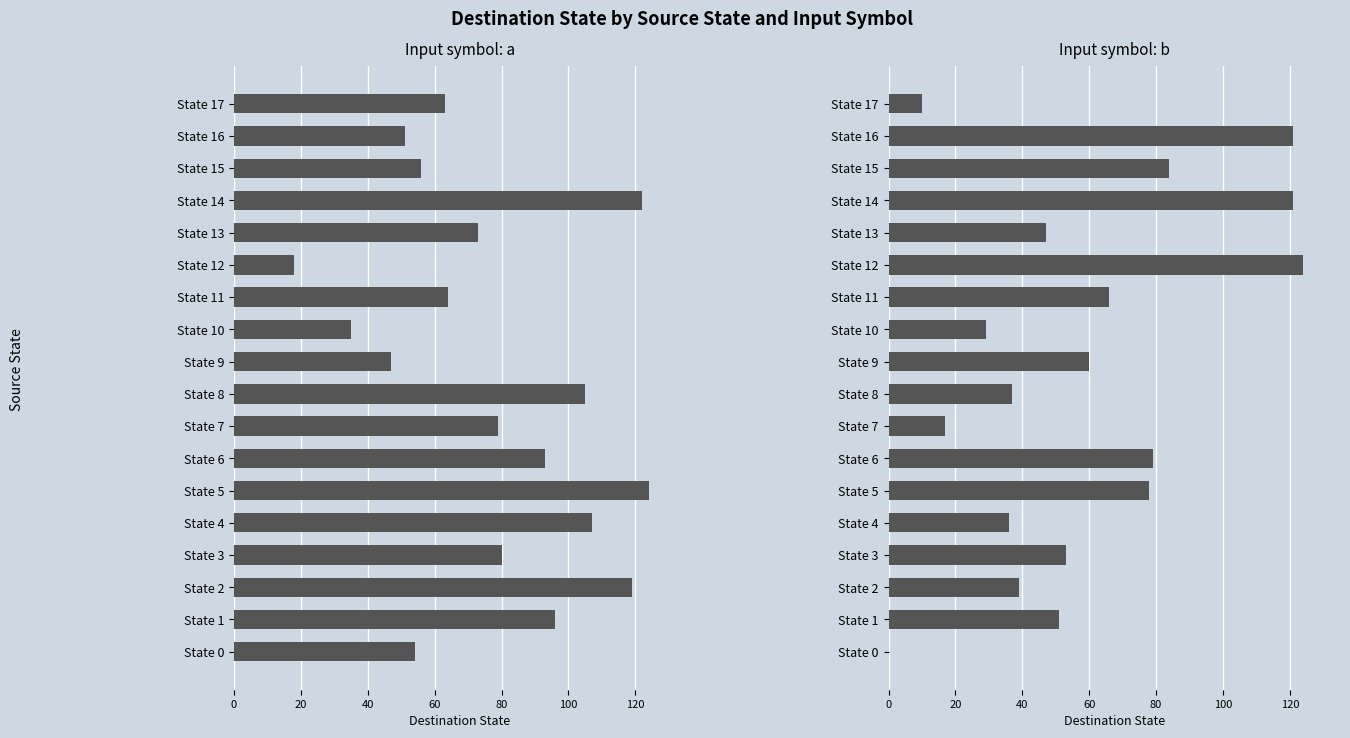

What is the difference between the highest and lowest values at State 9?

13